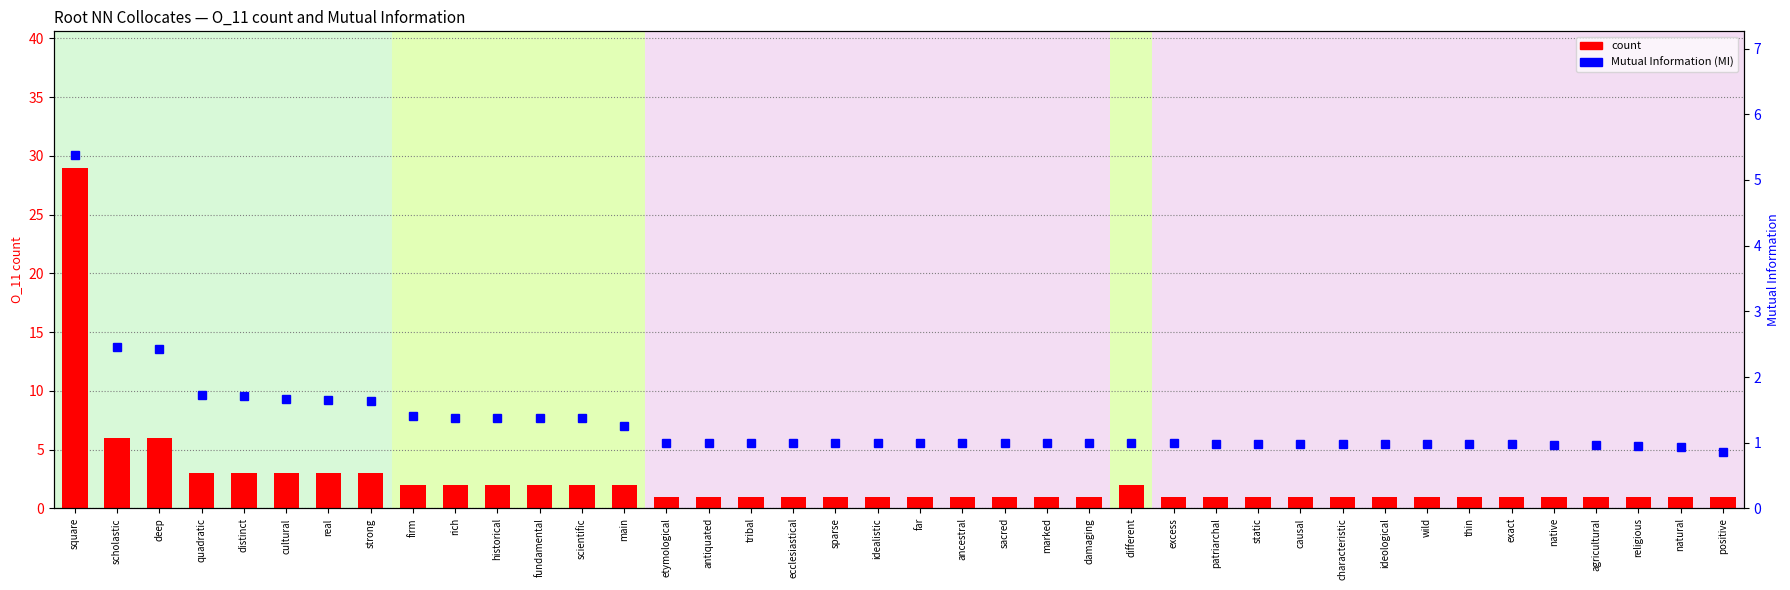

Reading right to left, transcribe all the data shown in this chart.

count: 1.0	1.0	1.0	1.0	1.0	1.0	1.0	1.0	1.0	1.0	1.0	1.0	1.0	1.0	2.0	1.0	1.0	1.0	1.0	1.0	1.0	1.0	1.0	1.0	1.0	1.0	2.0	2.0	2.0	2.0	2.0	2.0	3.0	3.0	3.0	3.0	3.0	6.0	6.0	29.0
Mutual Information: 0.9	0.9	0.9	1.0	1.0	1.0	1.0	1.0	1.0	1.0	1.0	1.0	1.0	1.0	1.0	1.0	1.0	1.0	1.0	1.0	1.0	1.0	1.0	1.0	1.0	1.0	1.3	1.4	1.4	1.4	1.4	1.4	1.6	1.6	1.7	1.7	1.7	2.4	2.5	5.4